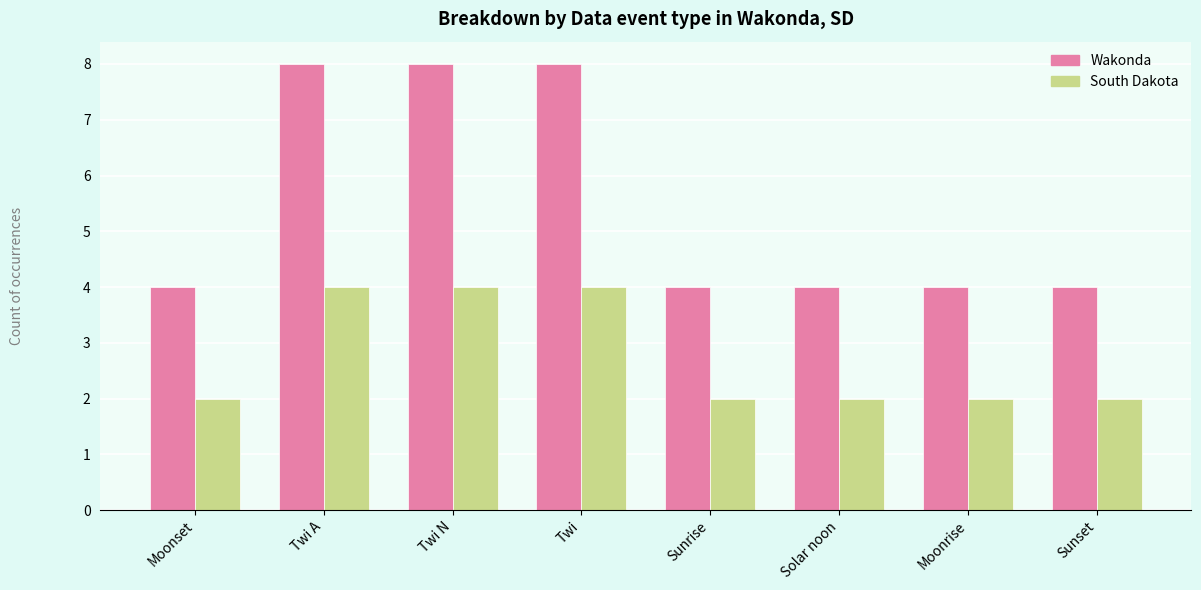

How many bars are there in total?

16